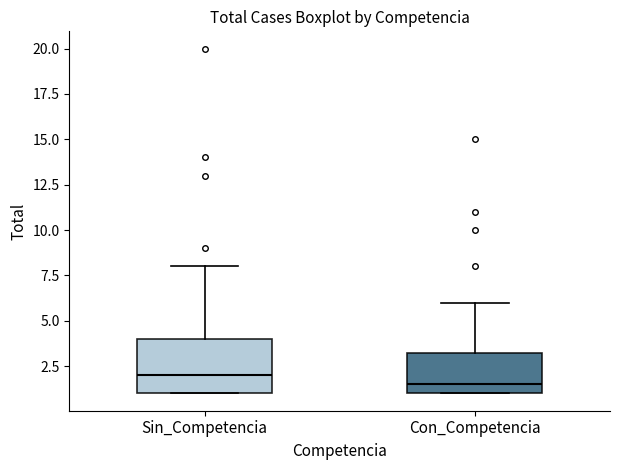

Reading left to right, read every box against the y-axis: the position of its median line, the range the box covers, and the ends of its whiskers. The values are not printed on the chart, so give them approximately, as read against the axis.

Sin_Competencia: median 2.0, box 1.0 to 4.0, whiskers 1.0 to 8.0
Con_Competencia: median 1.5, box 1.0 to 3.5, whiskers 1.0 to 6.0